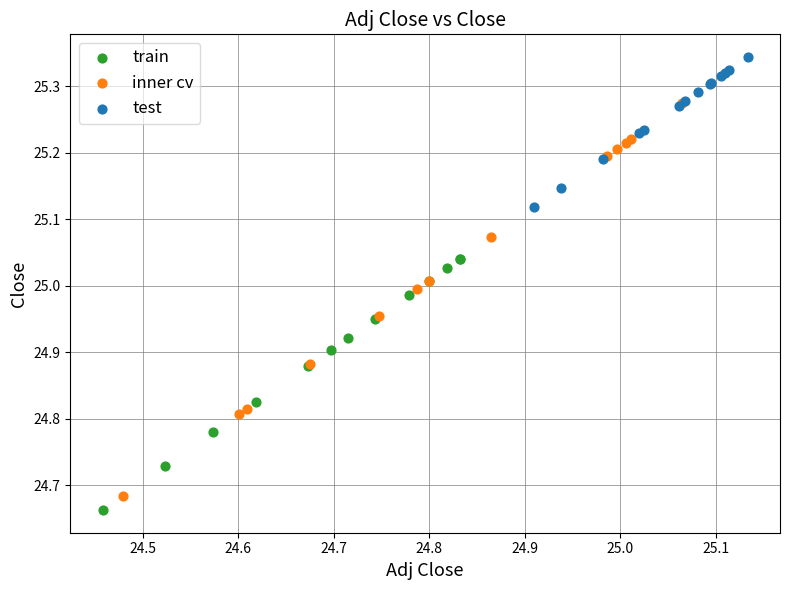

Which series has the largest Y range (max minus min)?

inner cv